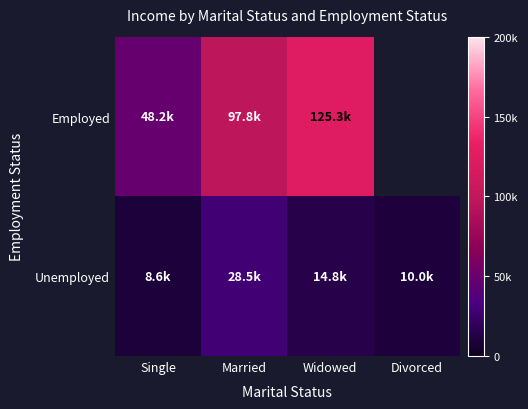

What is the difference between the second highest and second lowest values in the Unemployed series?

4833.5